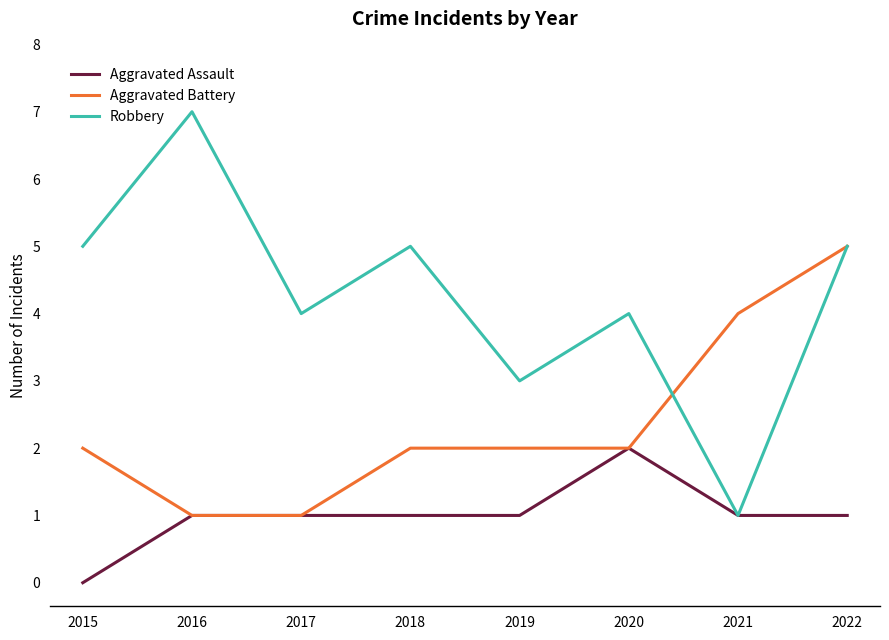

List the series in order of their overall mean, highest first.

Robbery, Aggravated Battery, Aggravated Assault